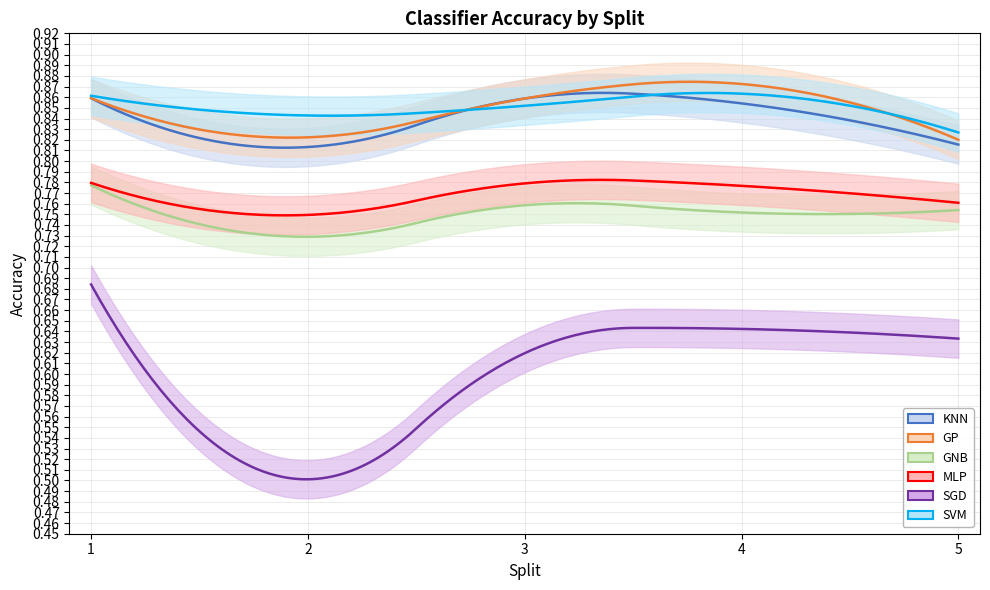

At which category does KNN reach its first local peak?

3